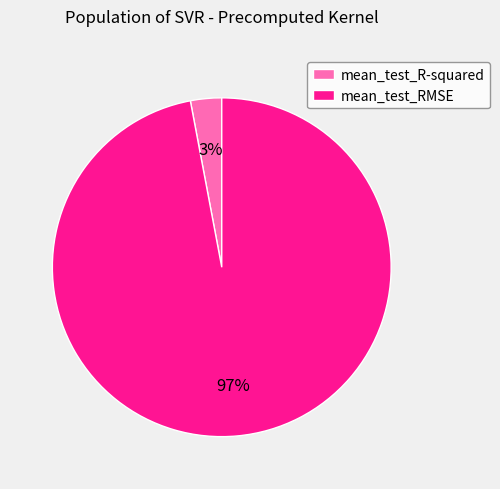

Between mean_test_R-squared and mean_test_RMSE, which is larger?

mean_test_RMSE